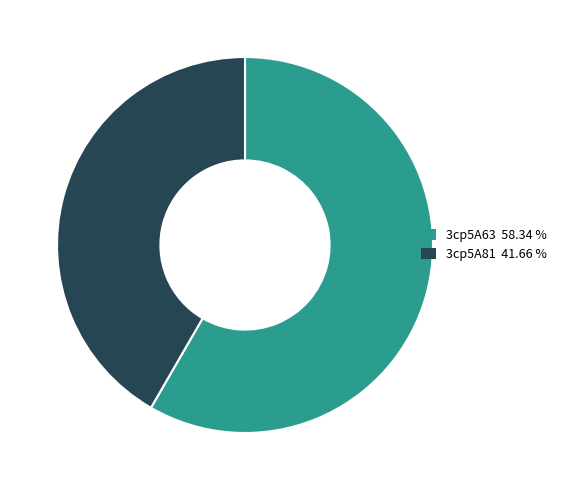

Rank the categories by value from highest to lowest.

3cp5A63, 3cp5A81